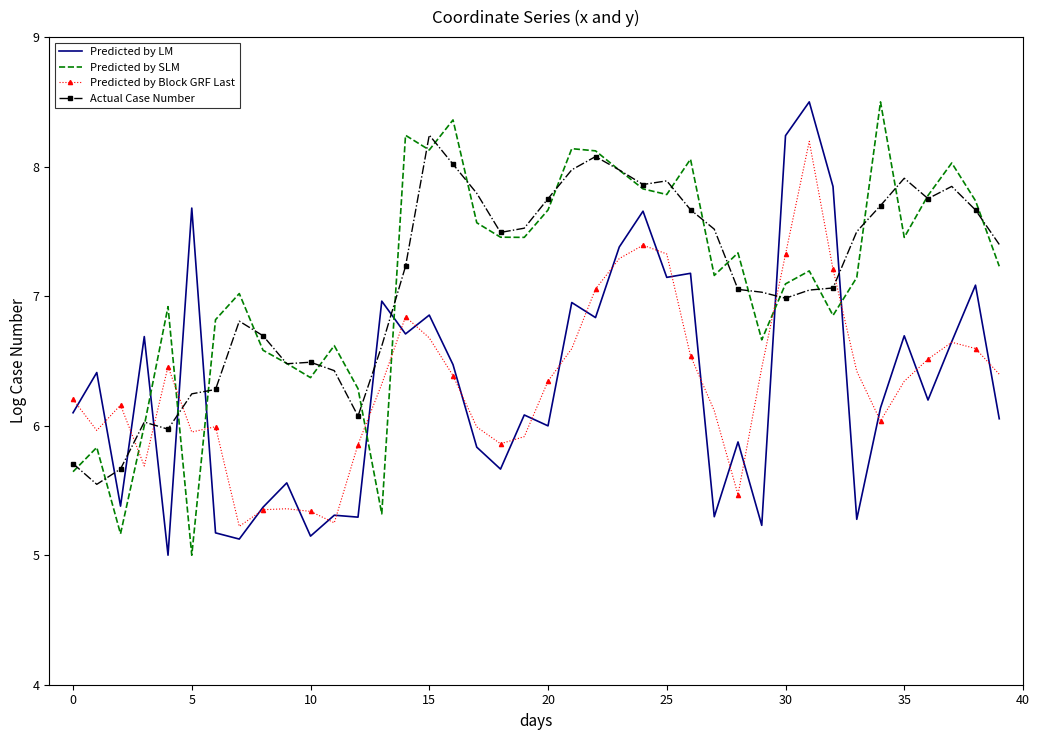

After their last crossing, which series has the higher values: Predicted by LM or Predicted by SLM?

Predicted by SLM